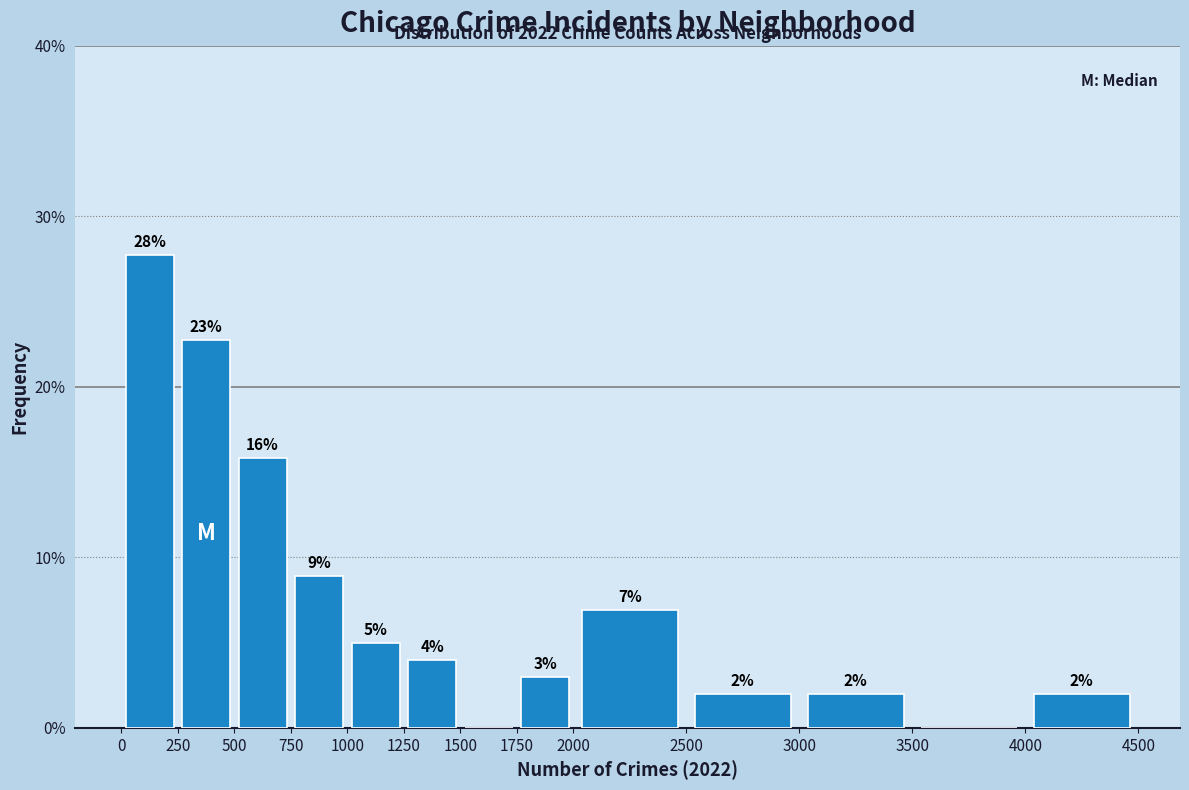

Over which range of the x-axis is the bar tallest?

0 to 250